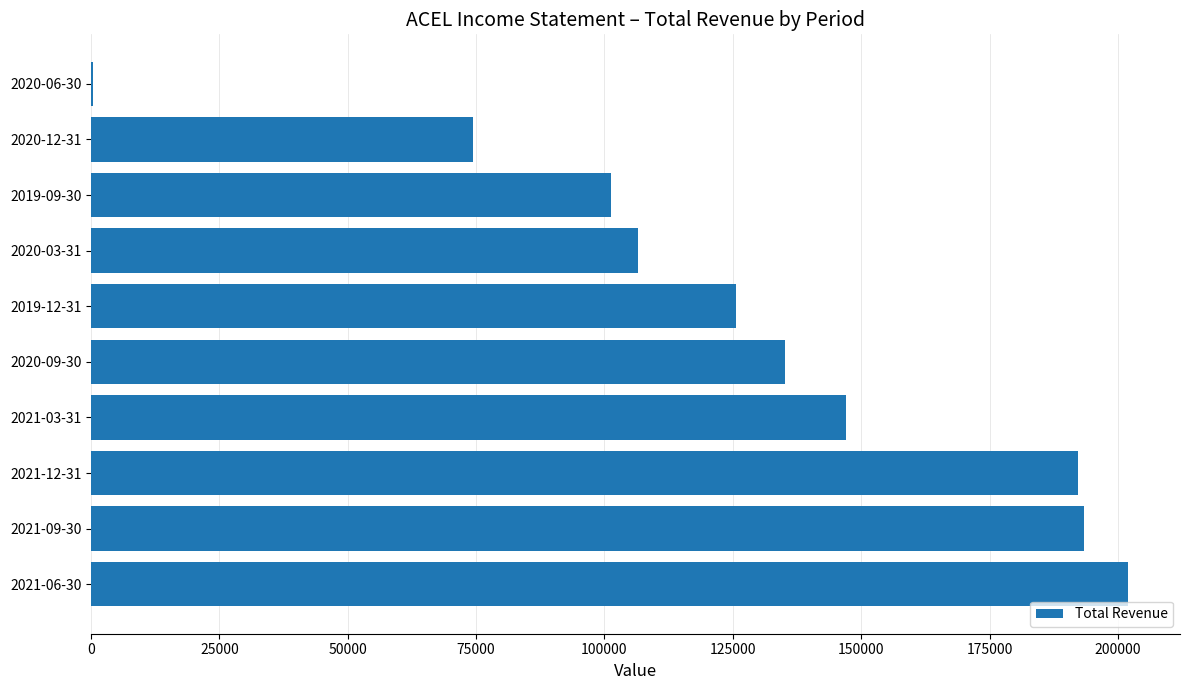

The value at 2020-09-30 is 135100. True or false?

True